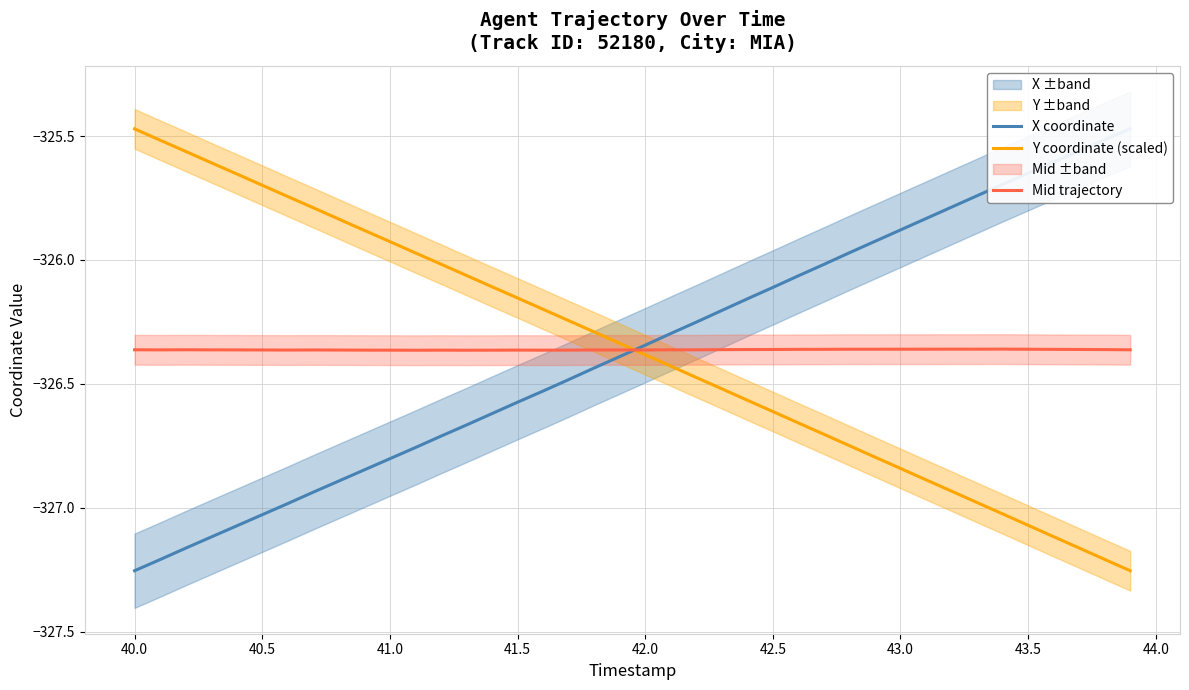

True or false: Mid trajectory has a value of -131.3 at 41.5.

False